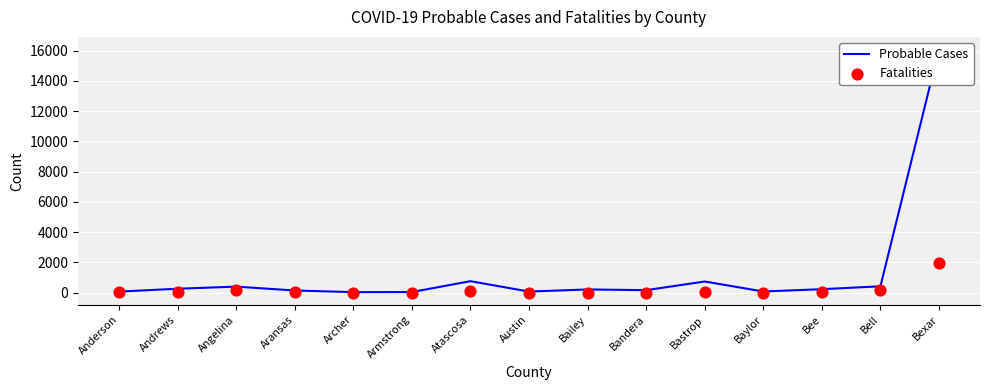

At which category is the sum across all series the highest?

Bexar